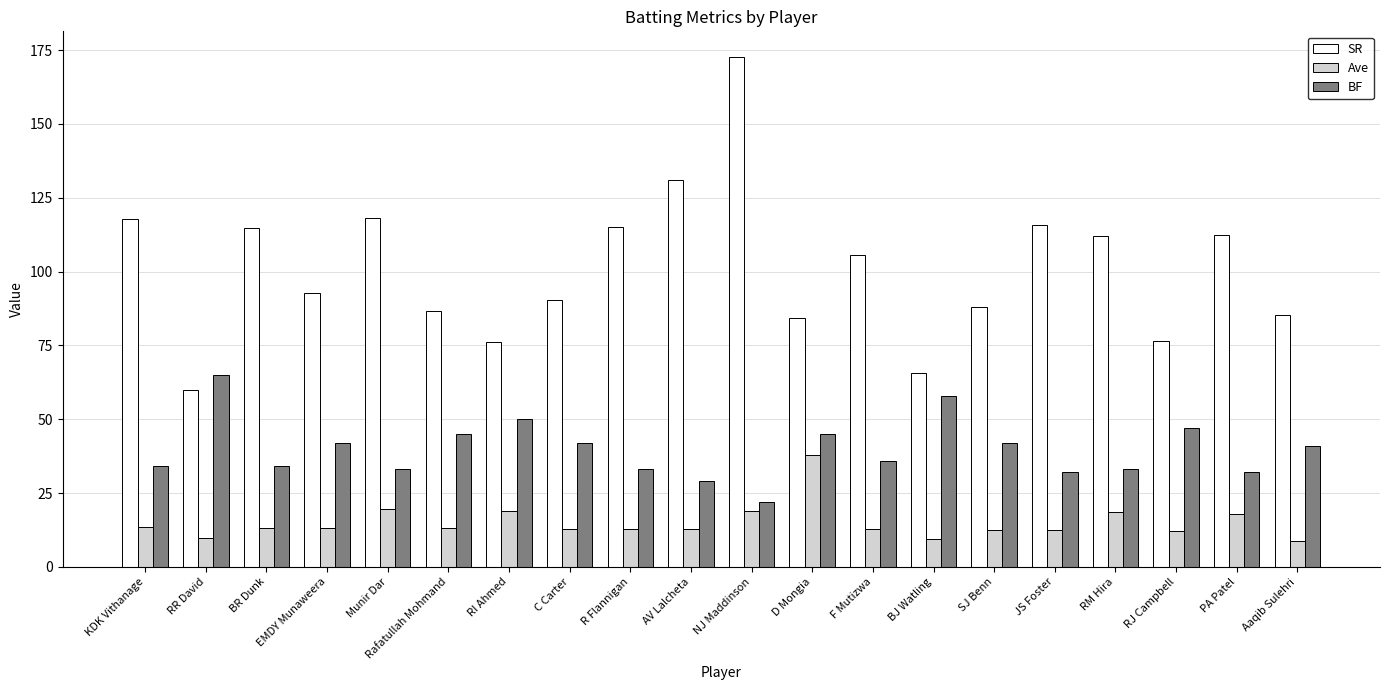

What is the spread (max minus min) of values at Munir Dar?

98.7